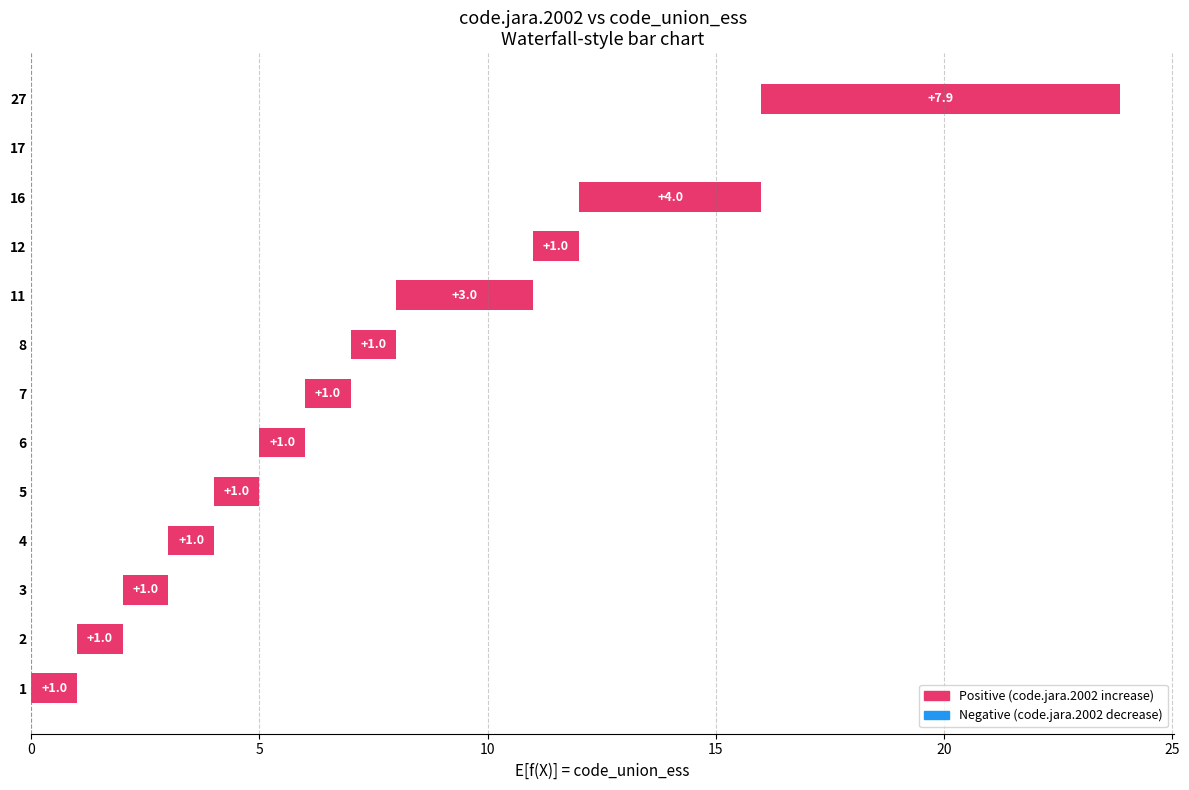

What is the difference between the maximum and minimum values?

7.9